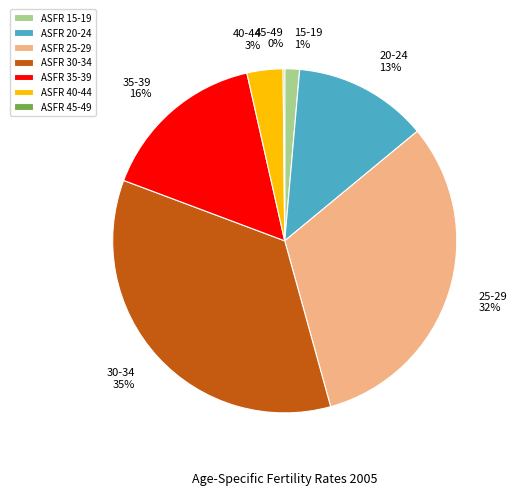

What is the ratio of the value at 20-24 13% to the value at 35-39 16%?

0.8